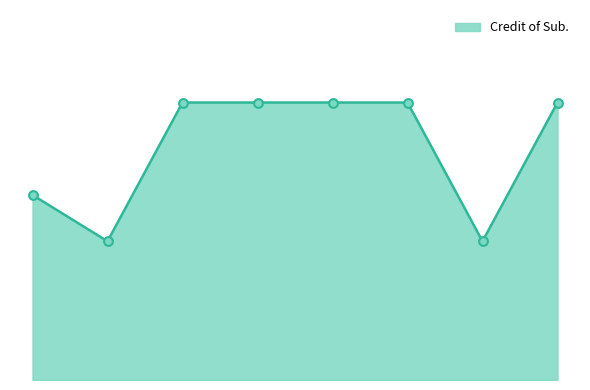

Is this an area chart (filled region under the line)?

Yes